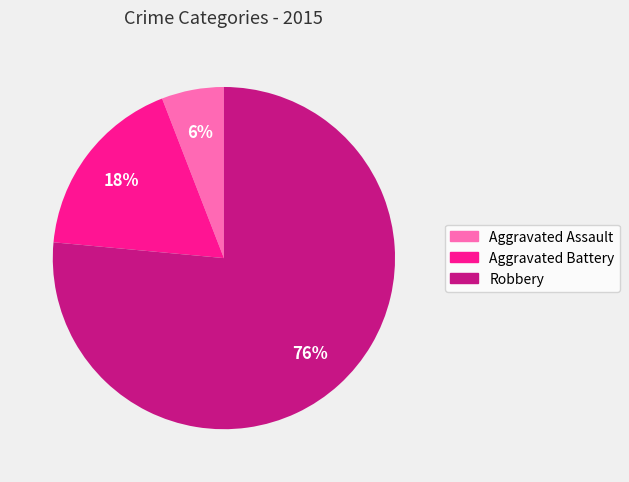

Is there a majority slice in this chart?

Yes